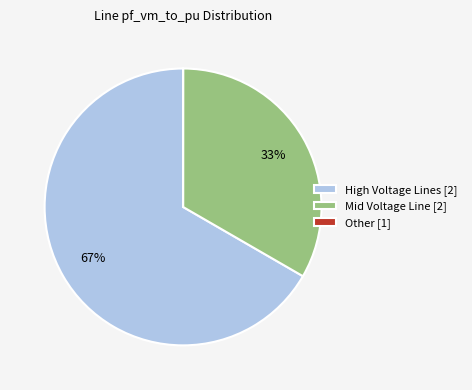

Is there a majority slice in this chart?

Yes